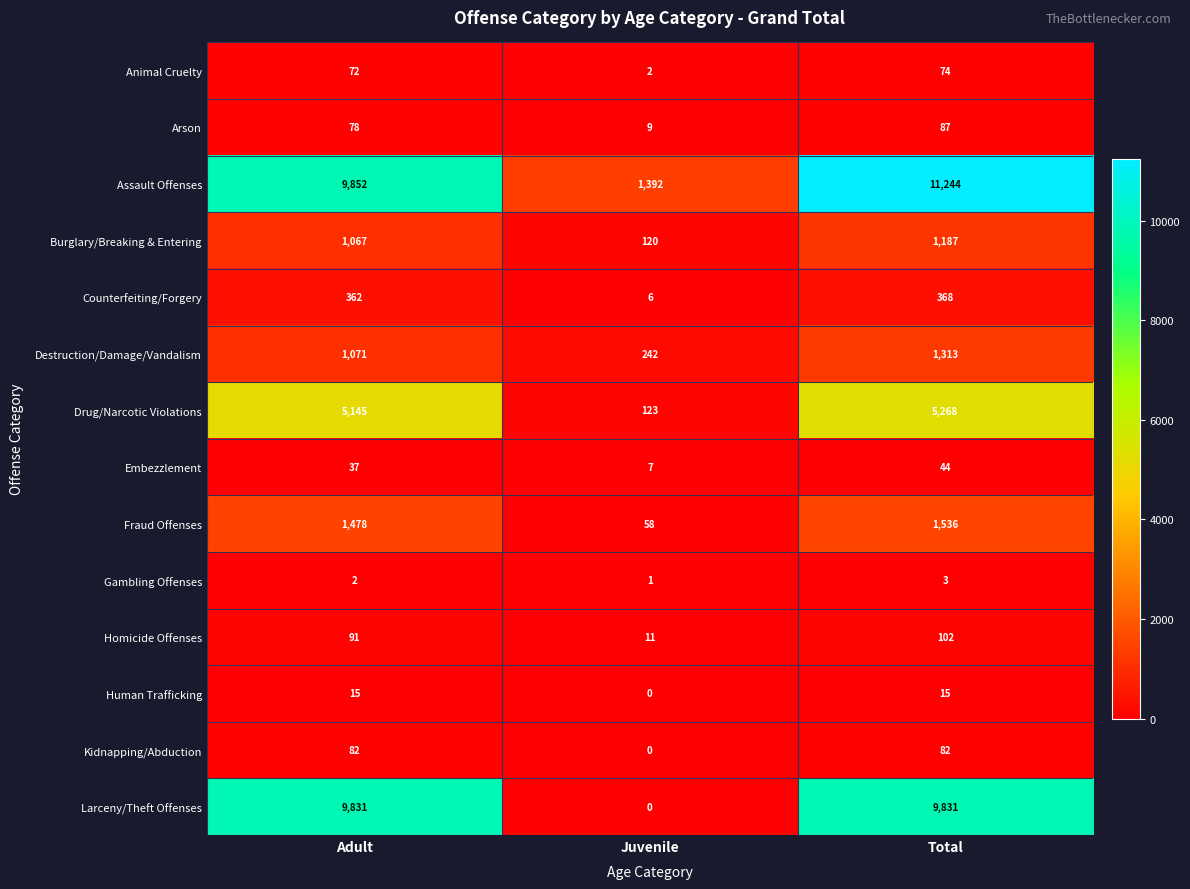

Count the number of data series in this chart.

14